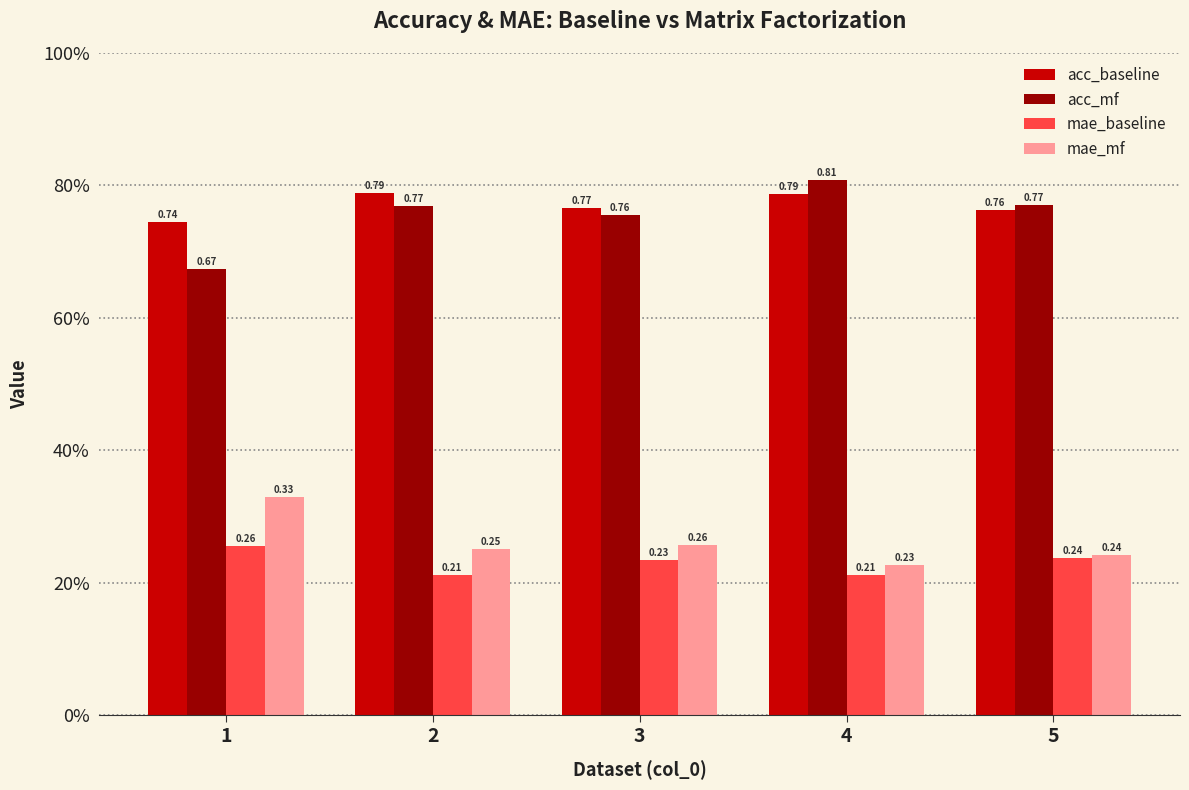

True or false: acc_baseline has a value of 0.2 at 2.

False